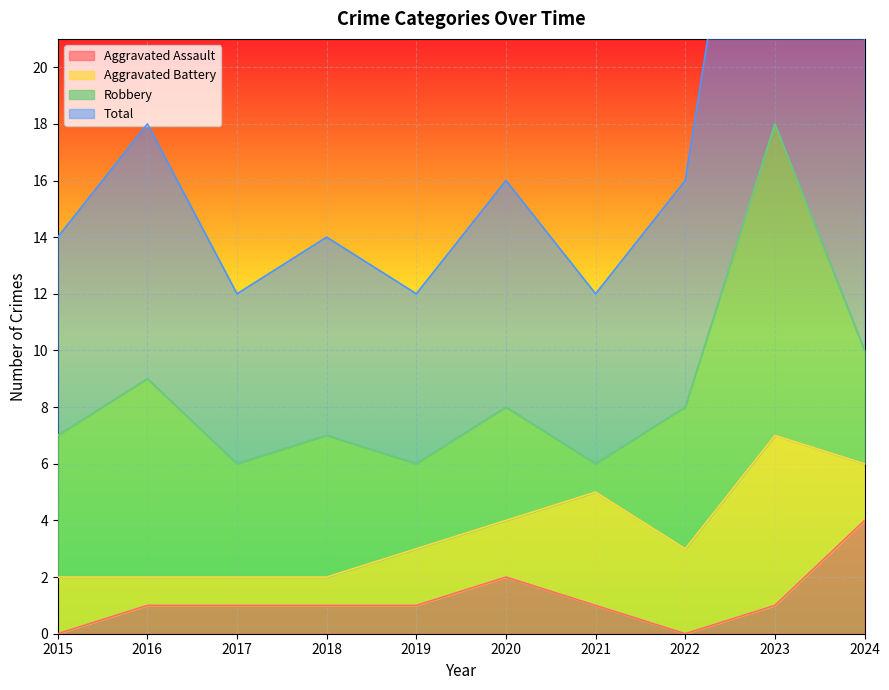

In Total, how many points are lower than both neighbors (excluding endpoints)?

3